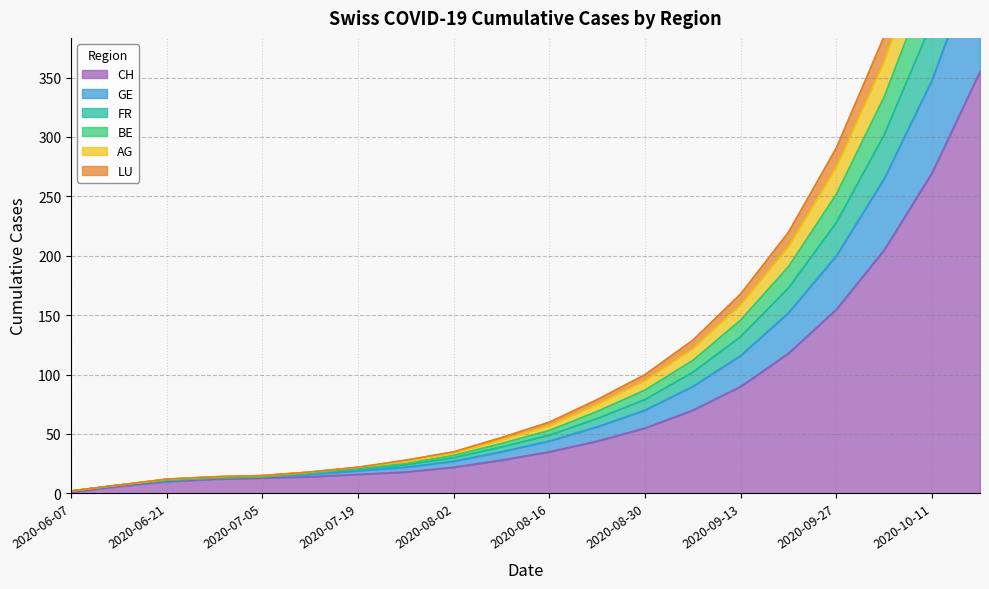

At which label is BE closest to 289?

2020-09-27